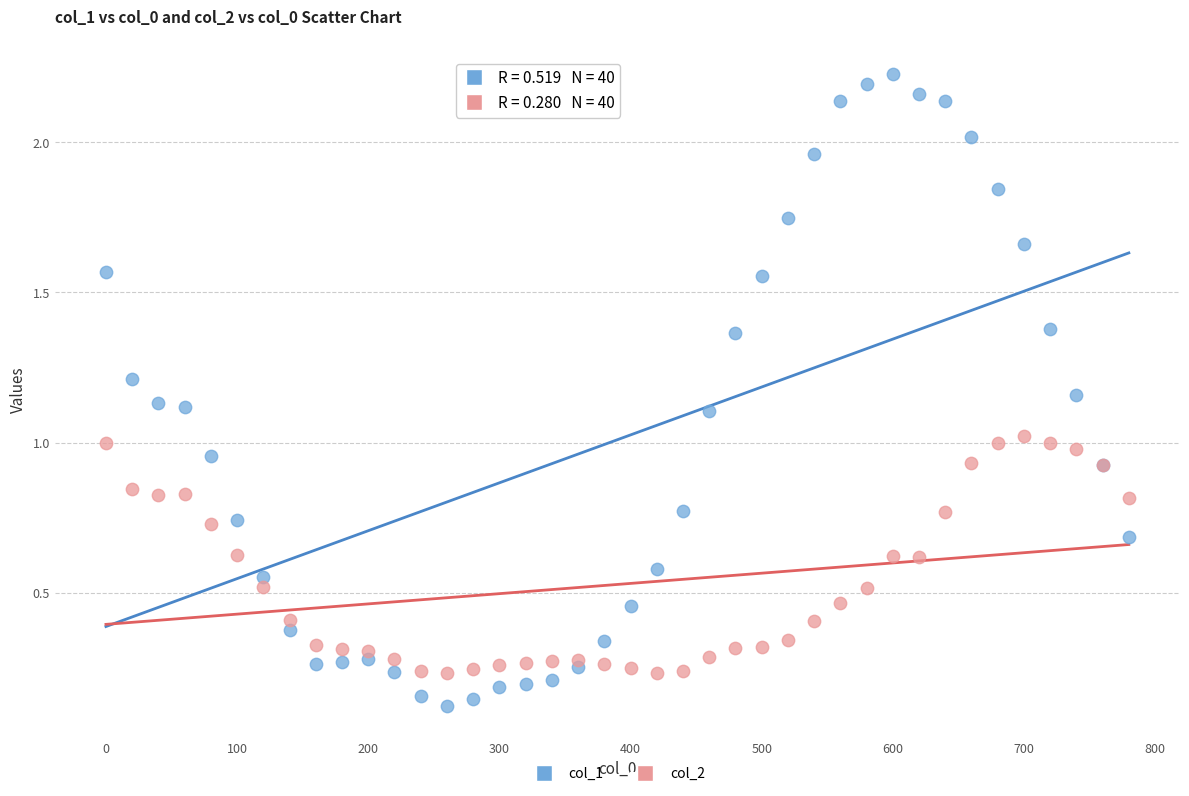

Which series has the widest spread of Y values?

col_1